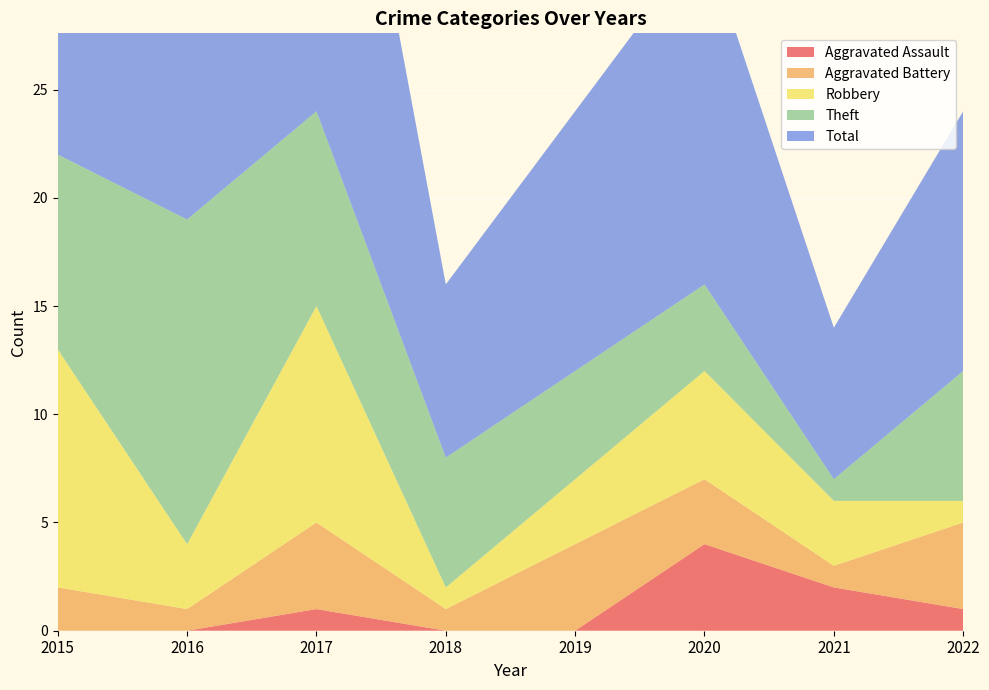

Reading left to right, extract all data points from this chart.

Aggravated Assault: 0	0	1	0	0	4	2	1
Aggravated Battery: 2	1	4	1	4	3	1	4
Robbery: 11	3	10	1	3	5	3	1
Theft: 9	15	9	6	5	4	1	6
Total: 23	19	24	8	12	16	7	12